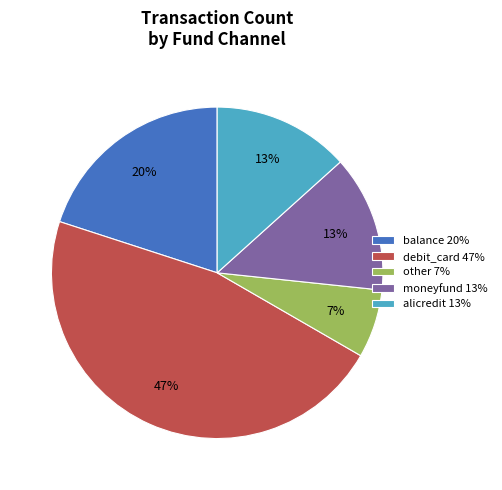

True or false: balance accounts for 20% of the total.

True